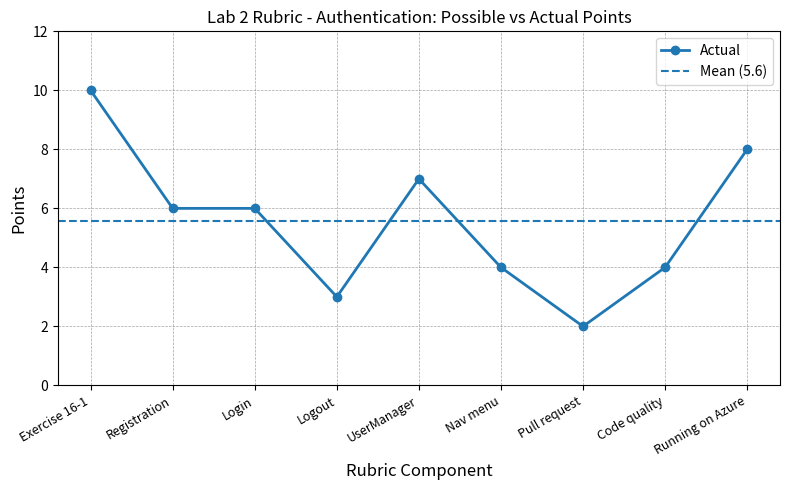

Count the values in the range 4 to 7.

5